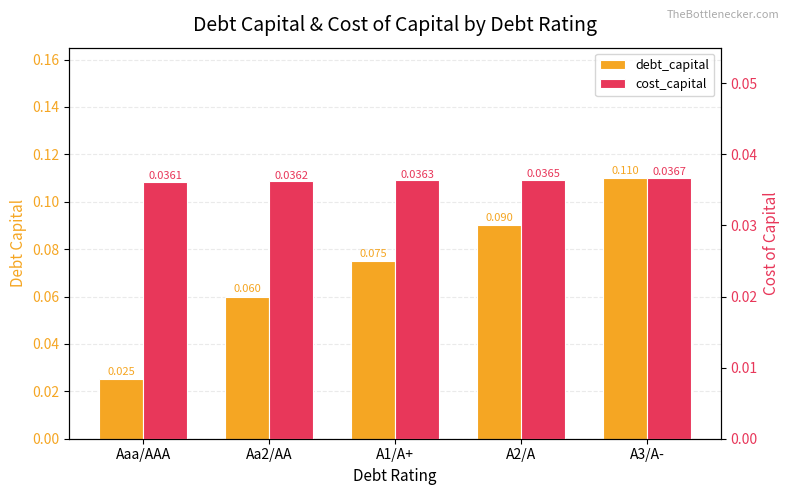

How many bars are there in total?

10